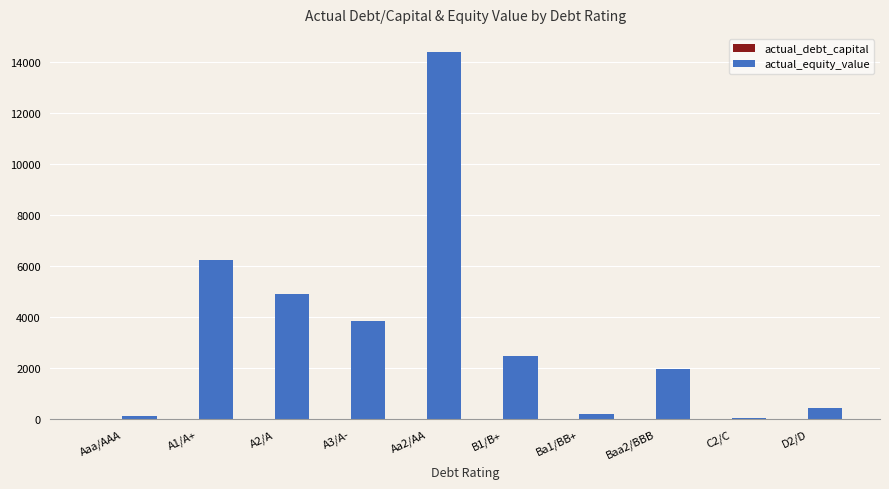

Where is actual_equity_value nearest to the value 7220?

A1/A+